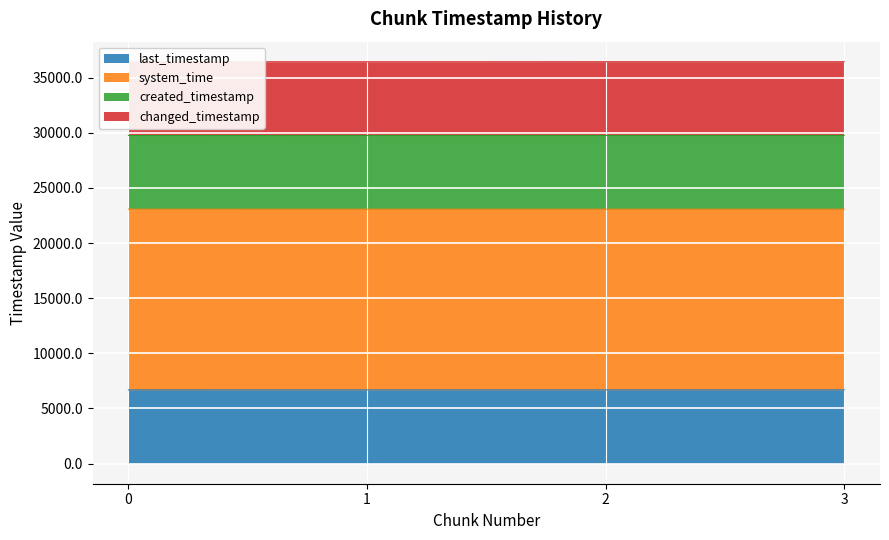

Rank the categories by last_timestamp value from lowest to highest.

0, 1, 2, 3